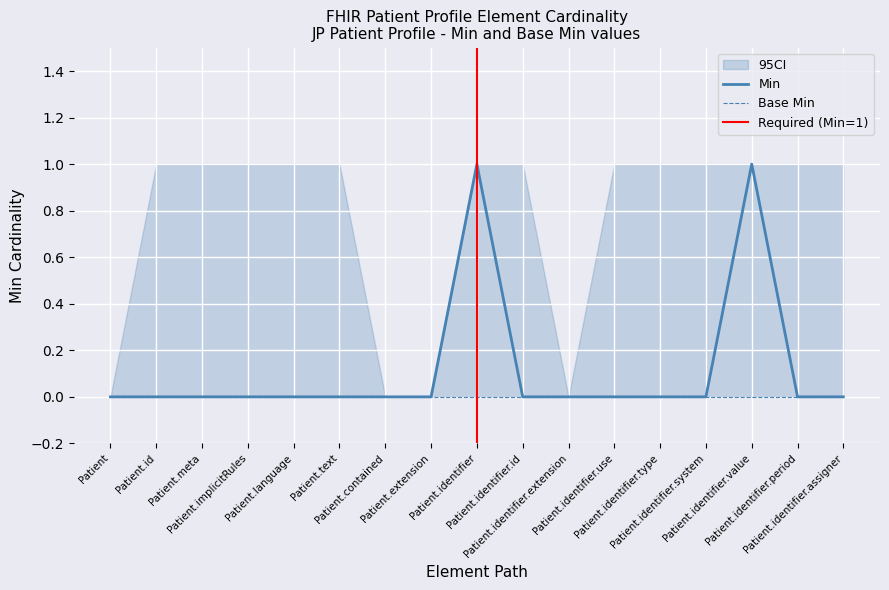

Count the values in the range 0 to 1.

17